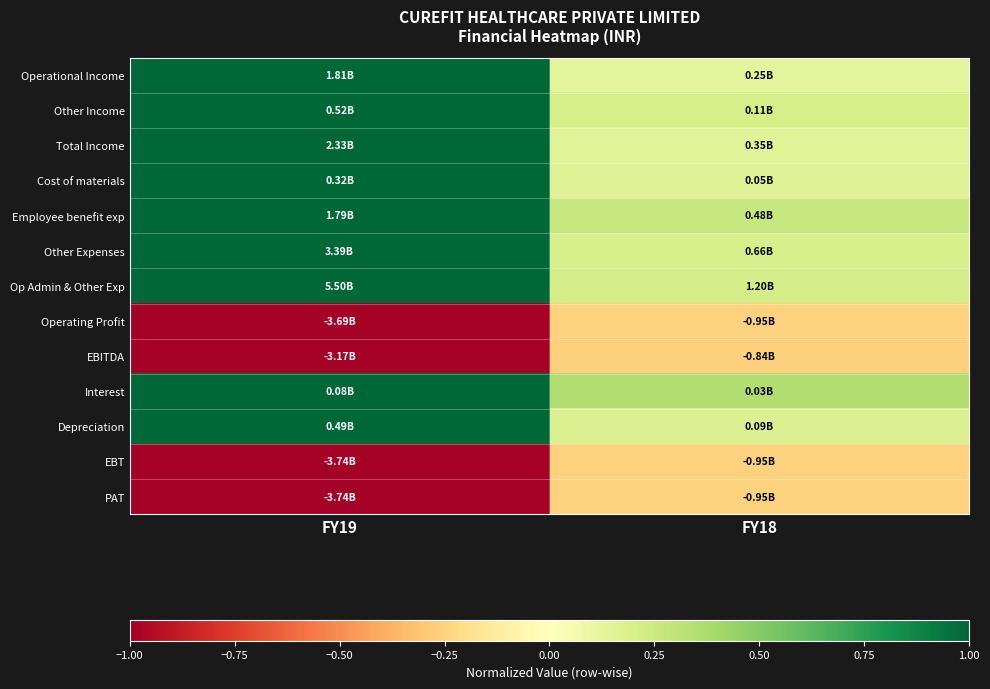

At how many categories does at least one series exceed 0?

2